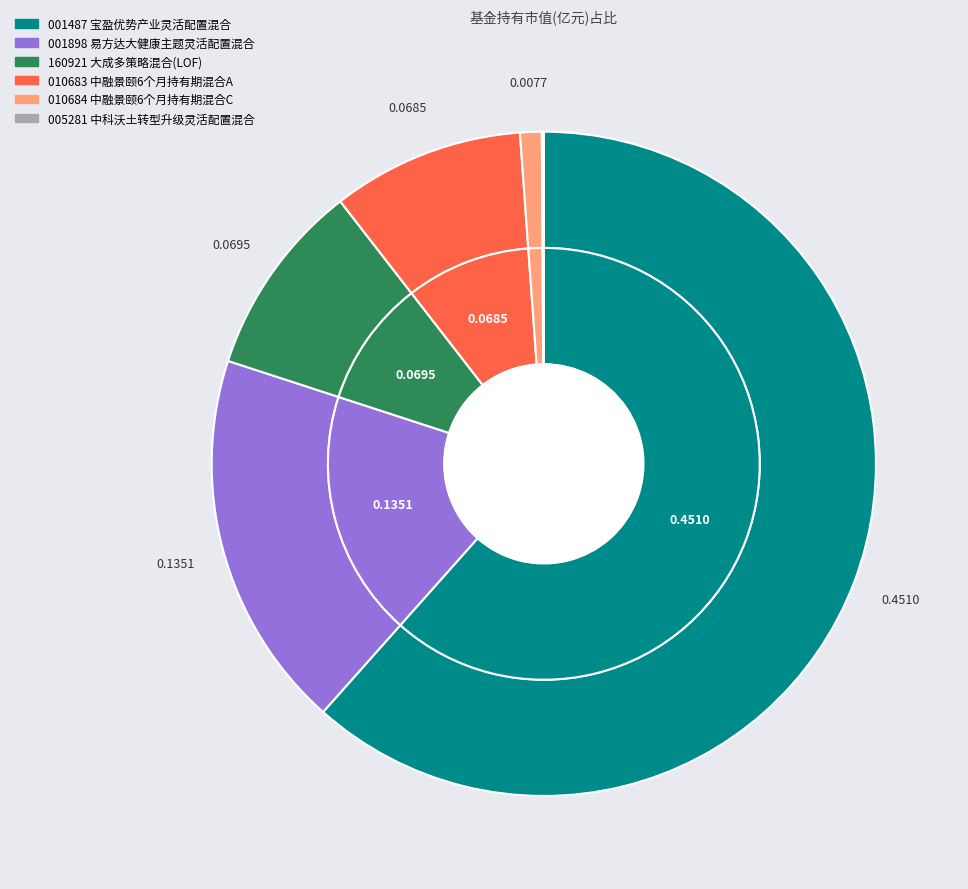

To the nearest percent, what is the difference between the largest and smallest slice percentages?

61%